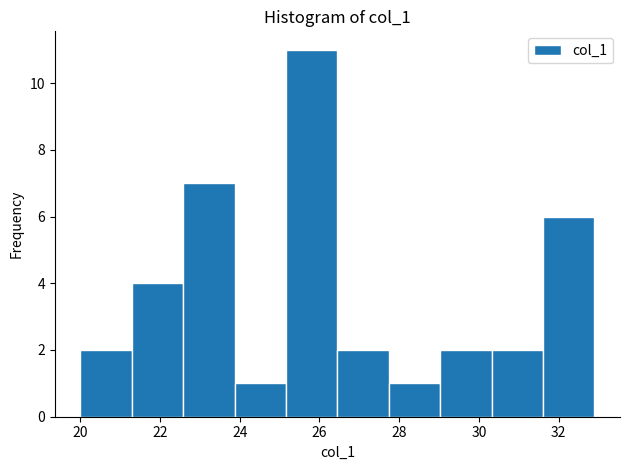

What is the height of the bar covering 25.2 to 26.4 on the x-axis? Neither the bar edges nor the heights are printed on the chart, so give them approximately, as read against the axes.

11